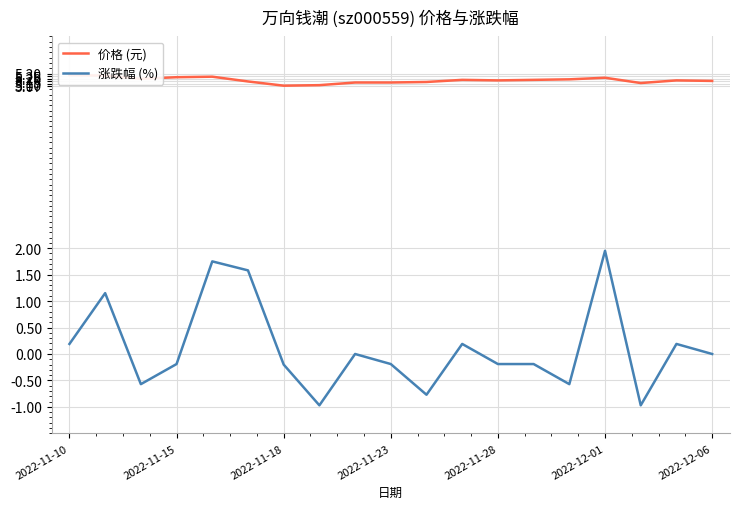

What is the minimum value for 涨跌幅 (%)?

-1.0